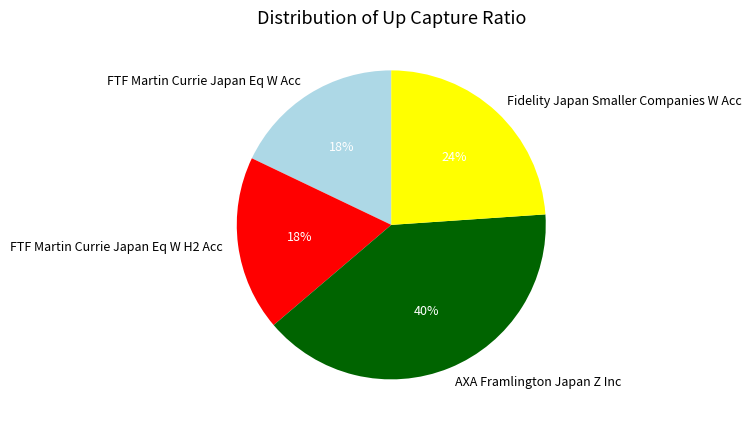

To the nearest percent, what is the average slice percentage?

25%